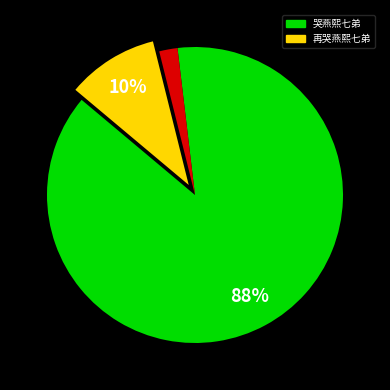

Does any single category account for the majority?

Yes